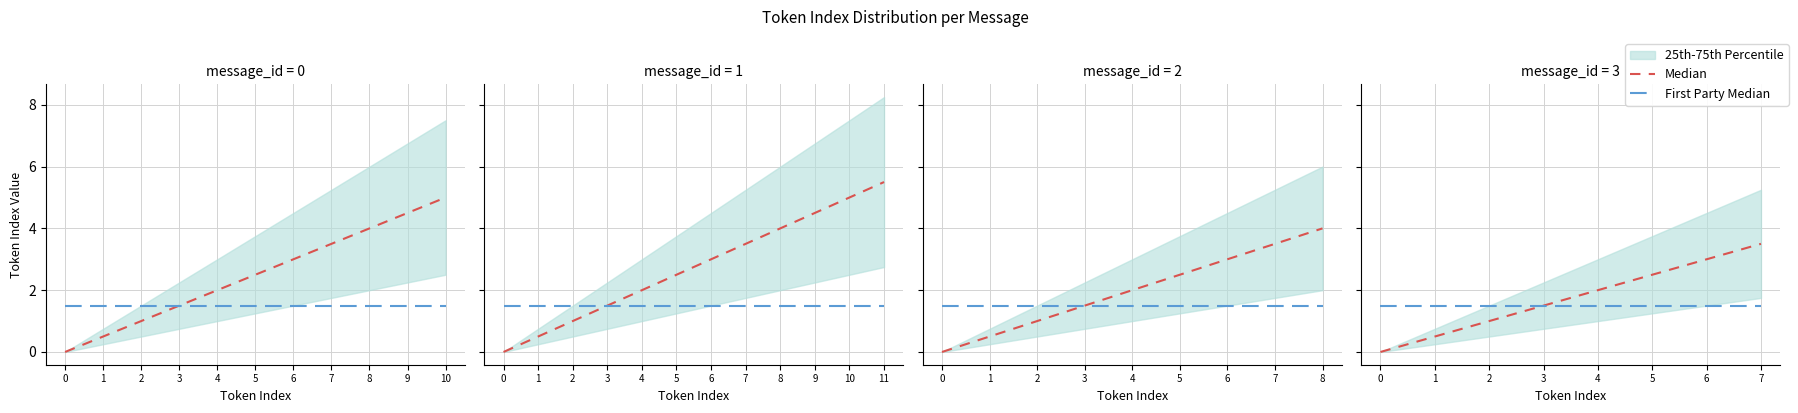

Which series has the widest spread of values?

Median